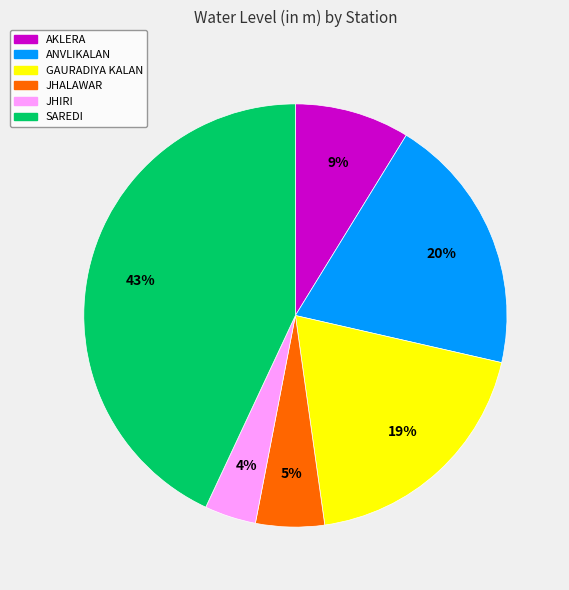

Is SAREDI the majority of the pie?

No